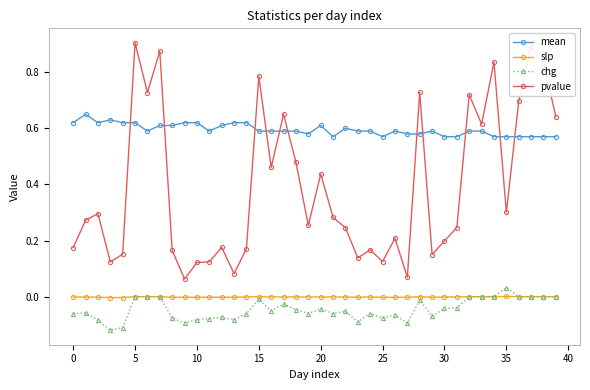

At how many categories does at least one series exceed 0?

40